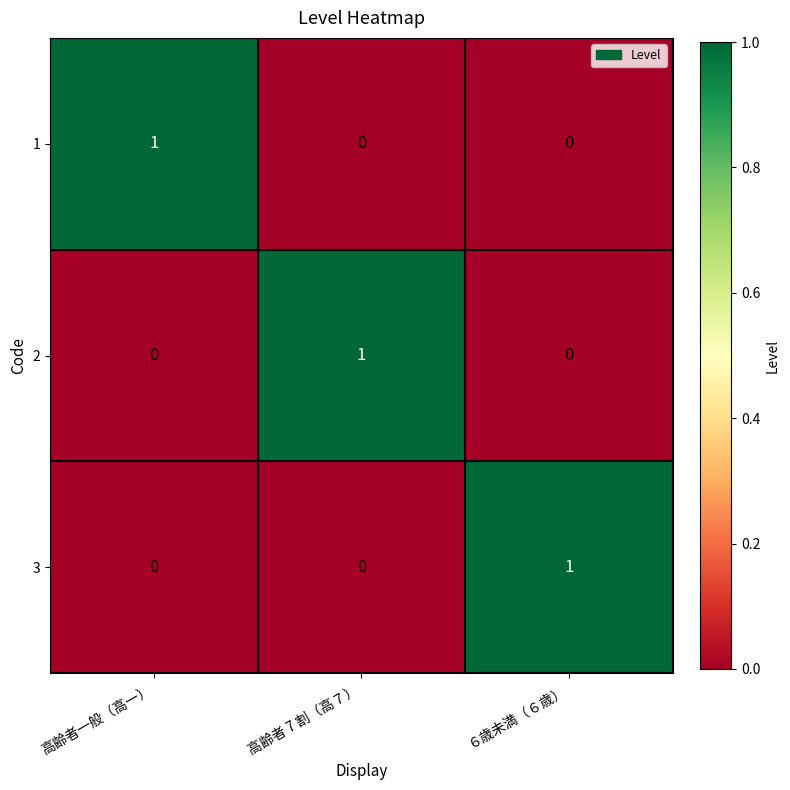

At which label does 3 reach its peak?

６歳未満（６歳）